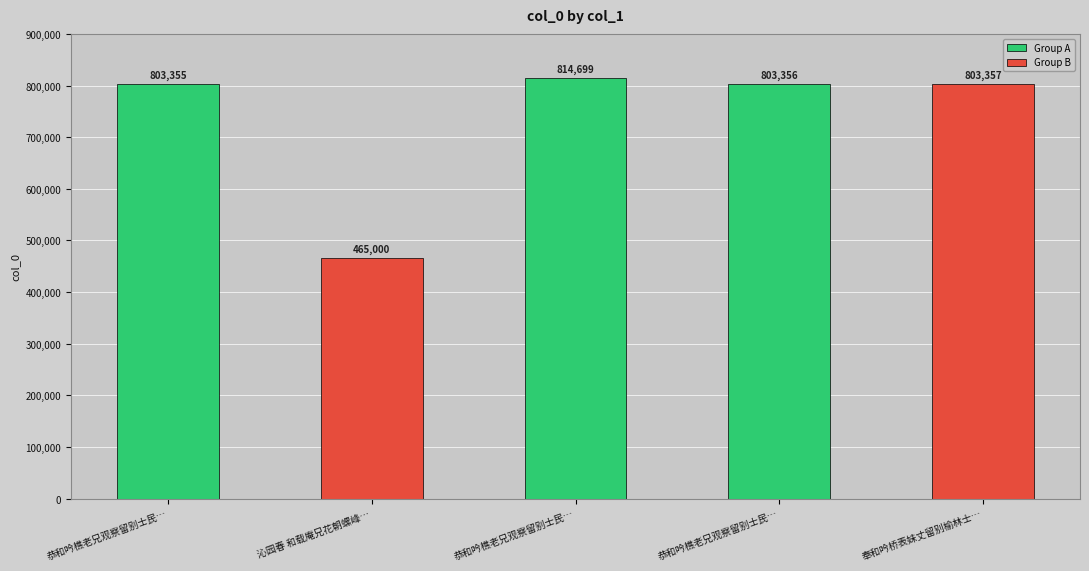

How many bars are there in total?

5